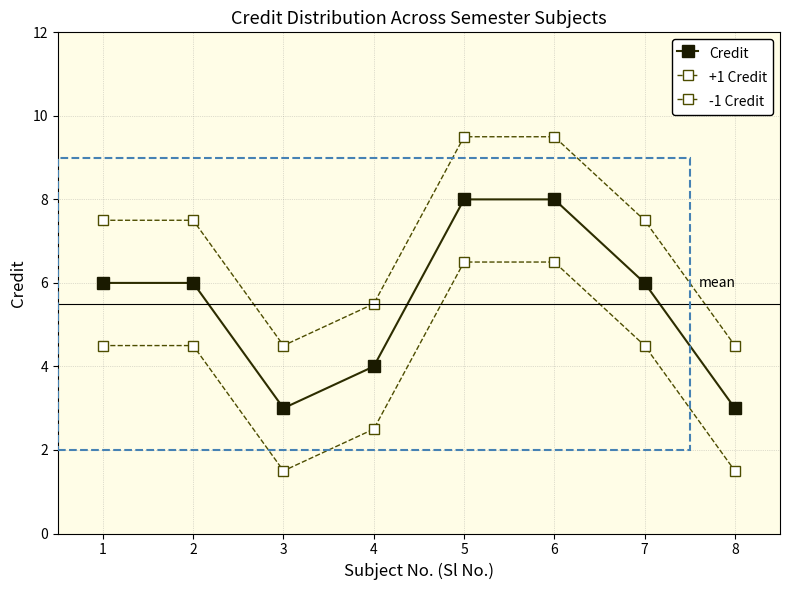

Is this an area chart (filled region under the line)?

No